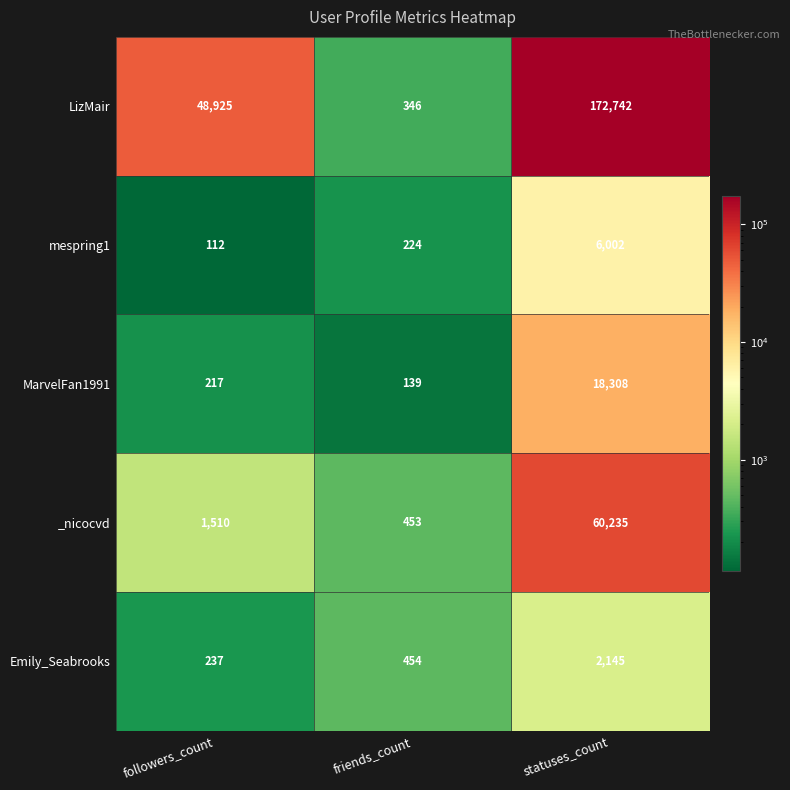

True or false: mespring1 has a value of 224 at friends_count.

True